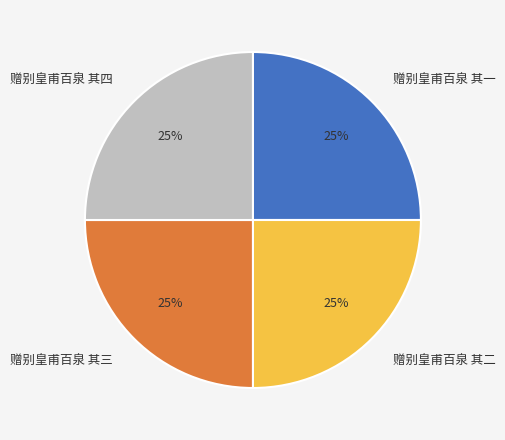

What is the ratio of the value at 赠别皇甫百泉 其一 to the value at 赠别皇甫百泉 其三?

1.0